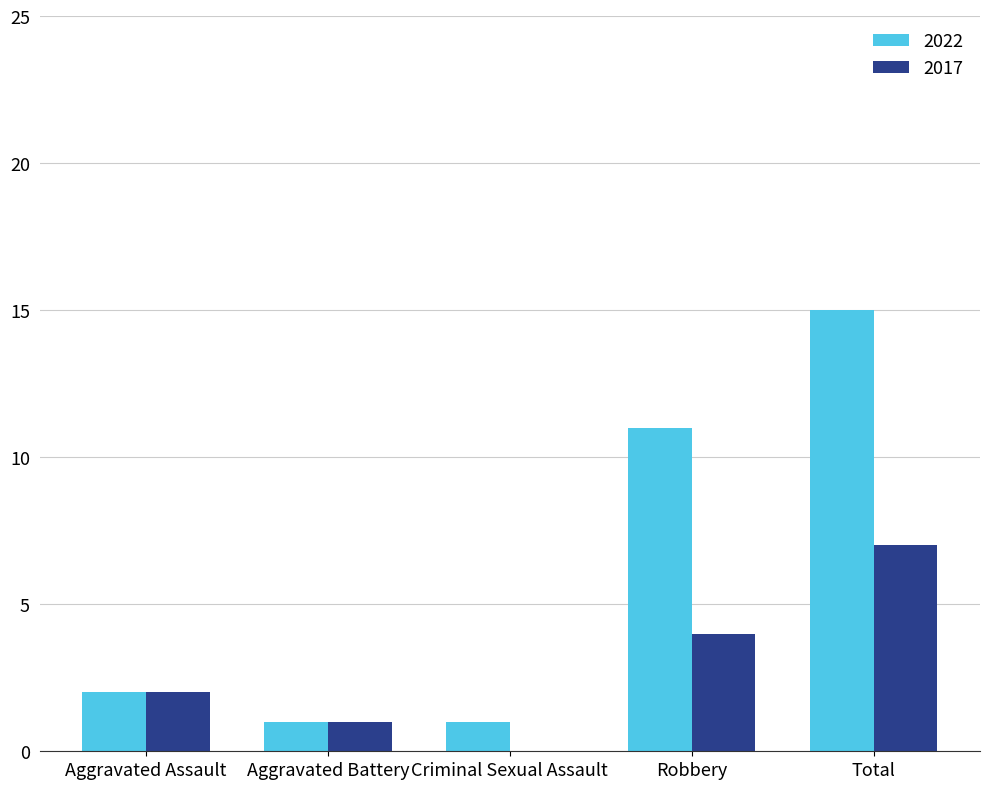

What is the sum of the 2017 values at Robbery and Criminal Sexual Assault?

4